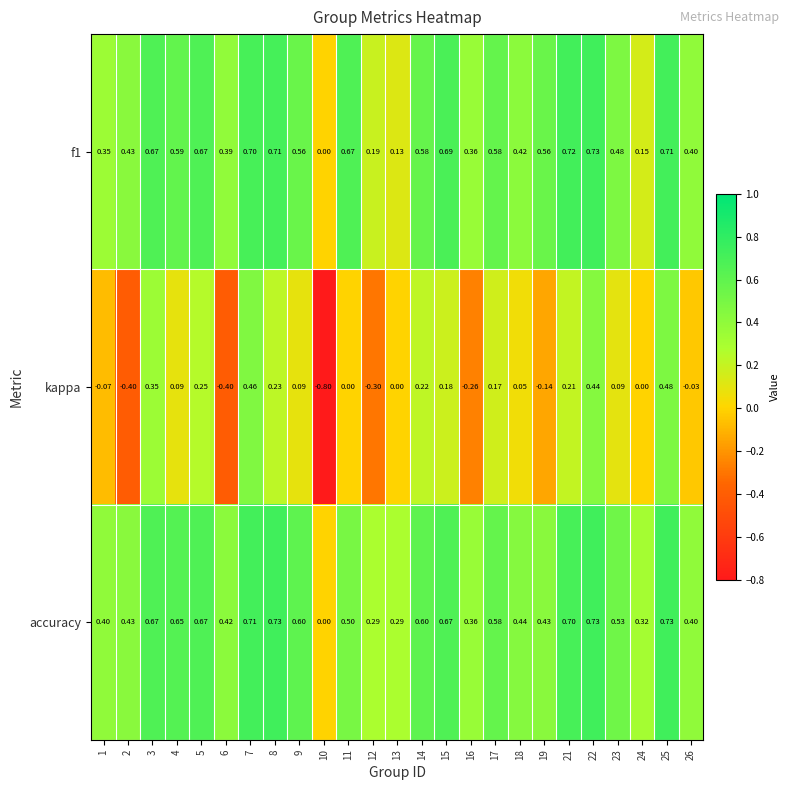

Which series has the largest range (max minus min)?

kappa